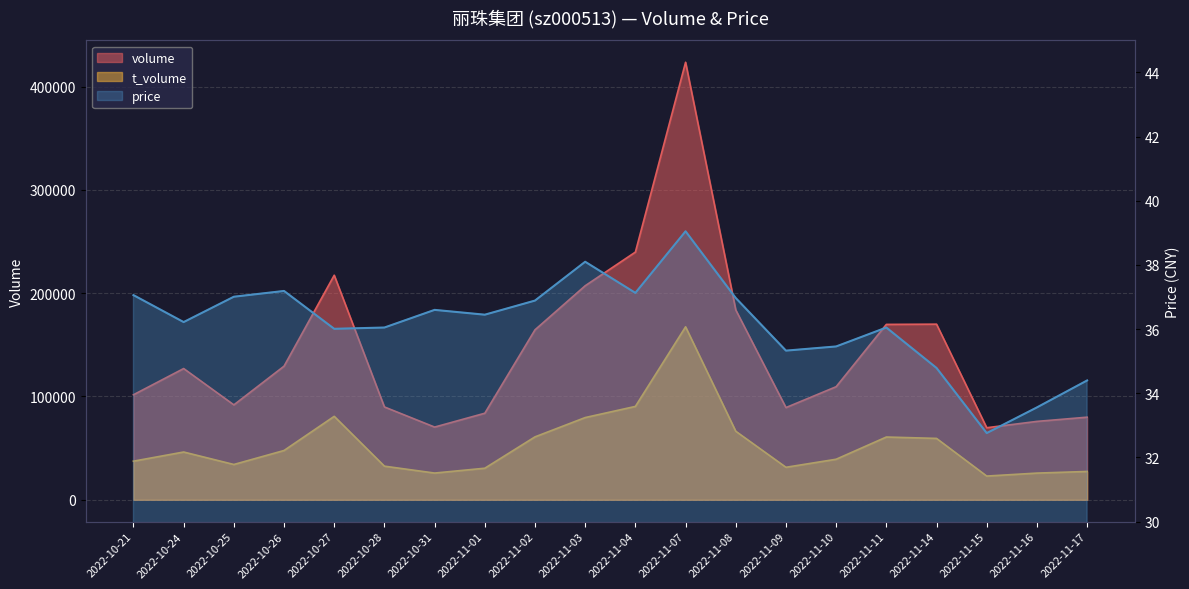

Is the value of volume at 2022-10-21 greater than the value of t_volume at 2022-10-21?

Yes